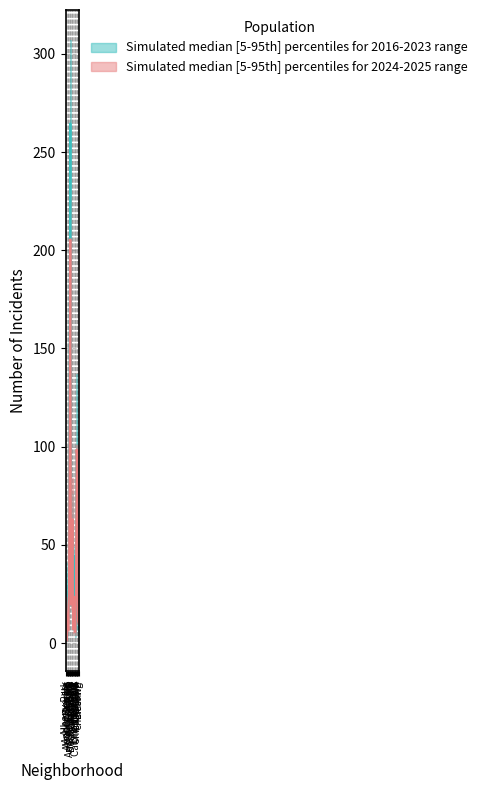

What position from the left is Austin?

7